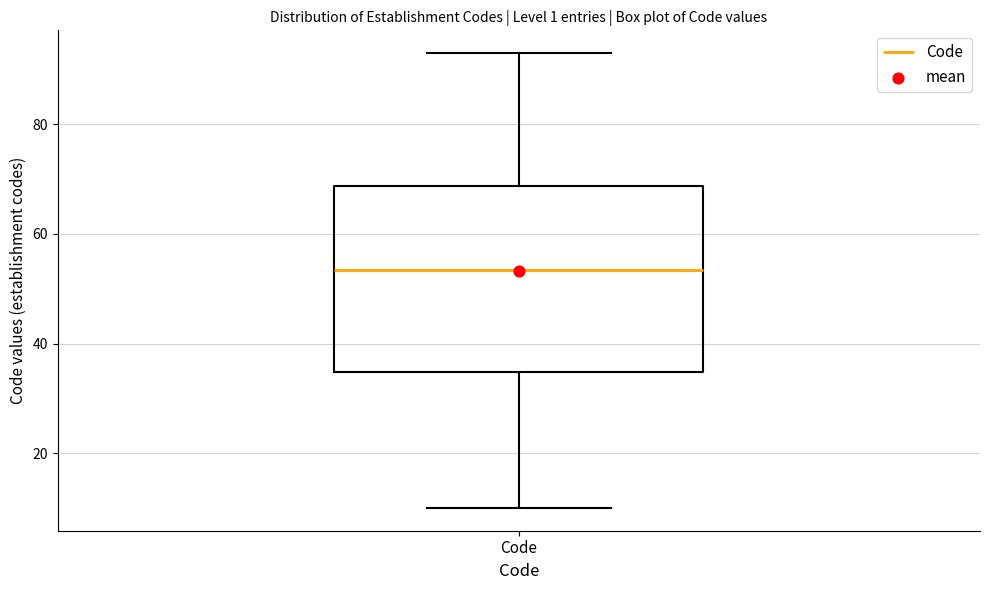

Read this box plot against the y-axis: the position of the median line, the range covered by the box, and the ends of both whiskers. The values are not printed on the chart, so give them approximately, as read against the axis.

median 54, box 34 to 68, whiskers 10 to 94